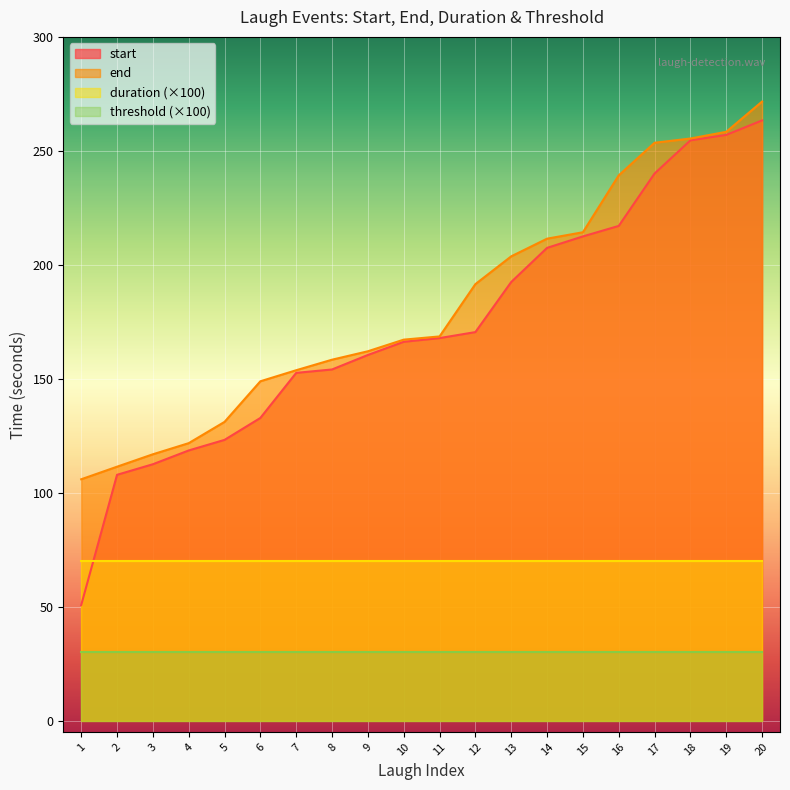

At which label does start reach its minimum?

1